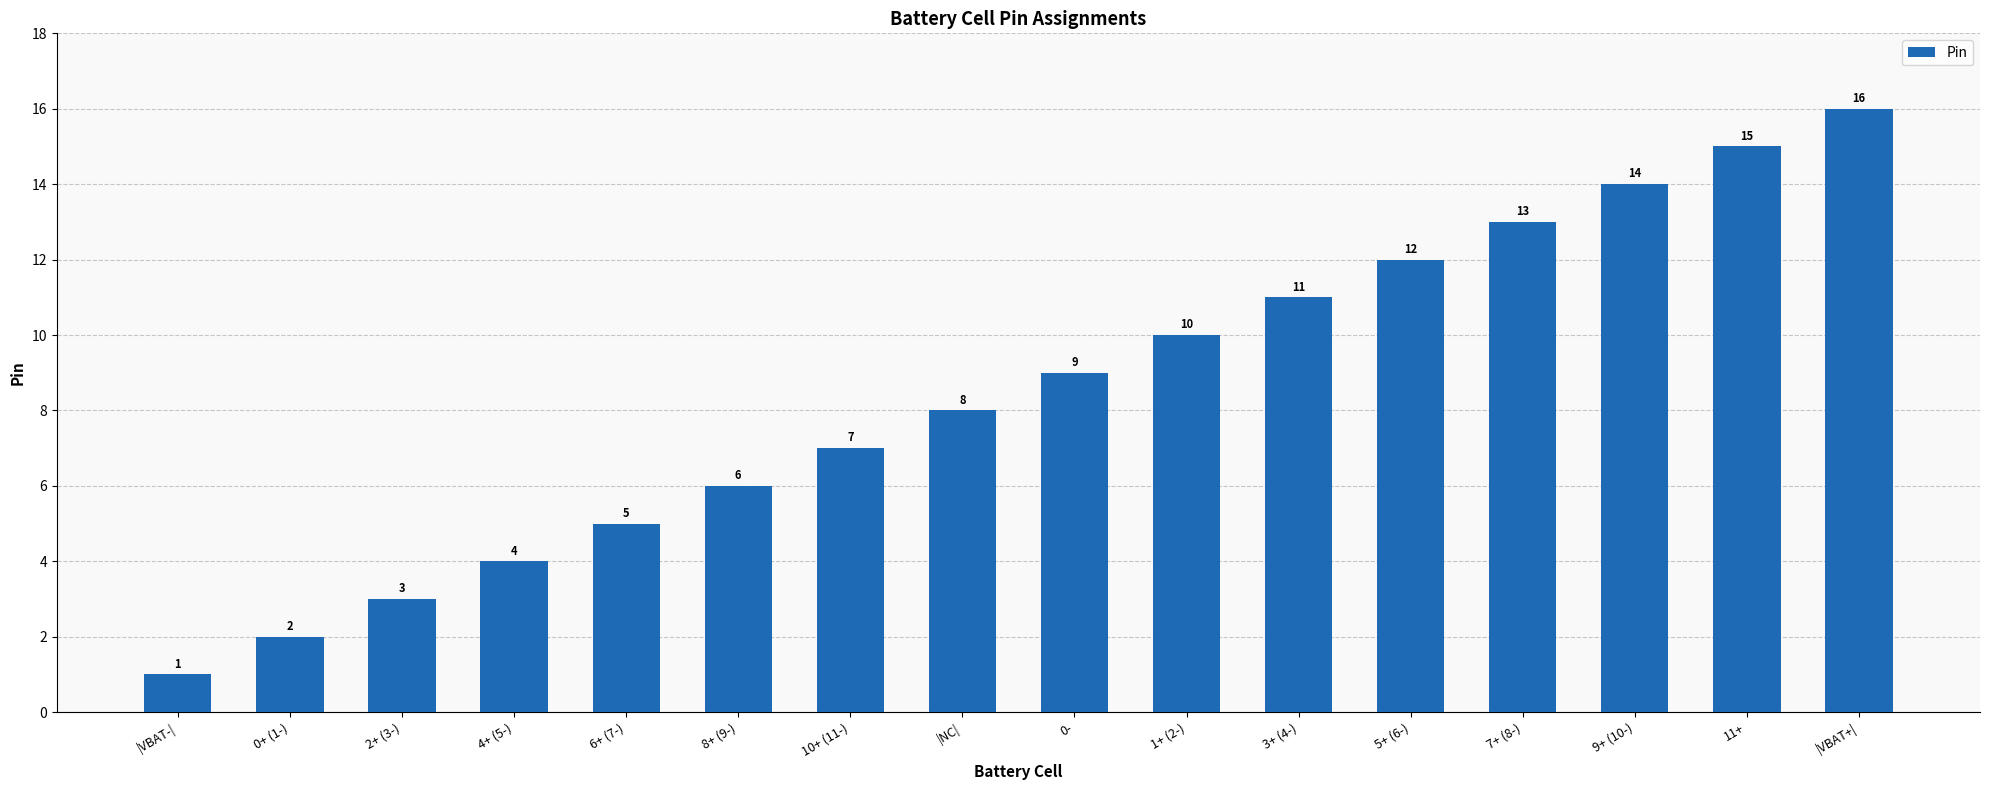

How many data points are less than 9?

8